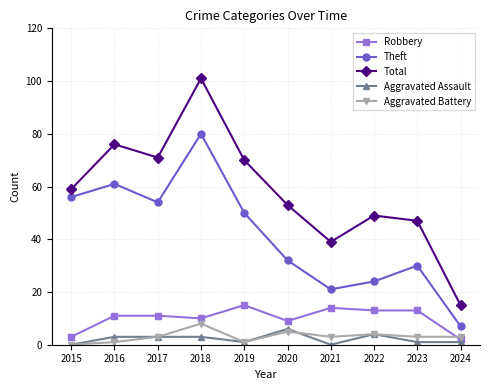

Reading left to right, list all the values displayed in this chart.

Robbery: 2015=3	2016=11	2017=11	2018=10	2019=15	2020=9	2021=14	2022=13	2023=13	2024=2
Theft: 2015=56	2016=61	2017=54	2018=80	2019=50	2020=32	2021=21	2022=24	2023=30	2024=7
Total: 2015=59	2016=76	2017=71	2018=101	2019=70	2020=53	2021=39	2022=49	2023=47	2024=15
Aggravated Assault: 2015=0	2016=3	2017=3	2018=3	2019=1	2020=6	2021=0	2022=4	2023=1	2024=1
Aggravated Battery: 2015=0	2016=1	2017=3	2018=8	2019=1	2020=5	2021=3	2022=4	2023=3	2024=3